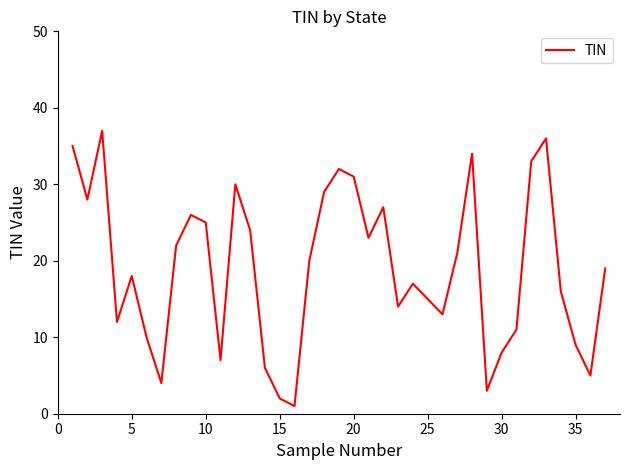

What is the greatest value displayed?

37